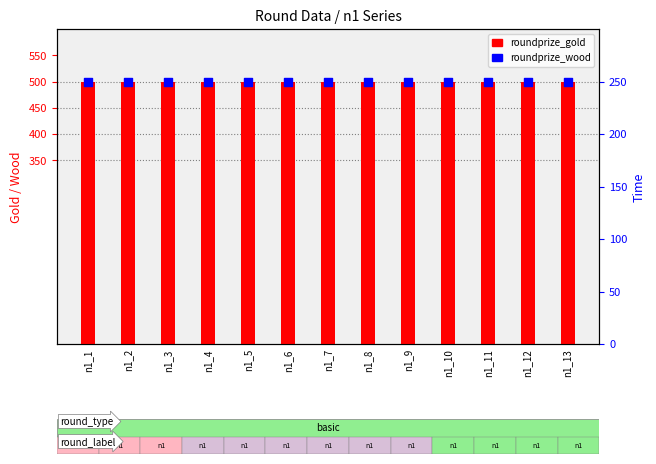

What is the total value across all series at n1_5?

750